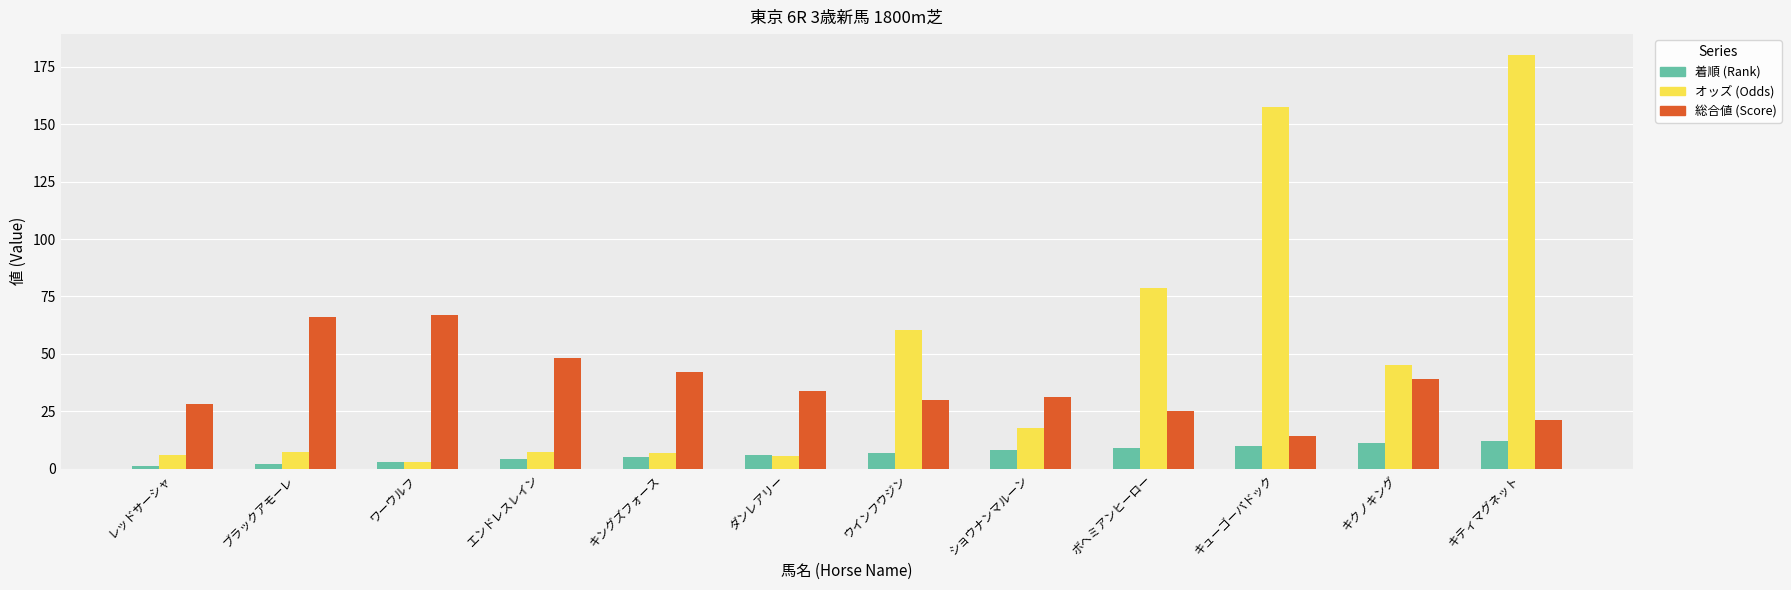

Which series has the largest total across all categories?

オッズ (Odds)